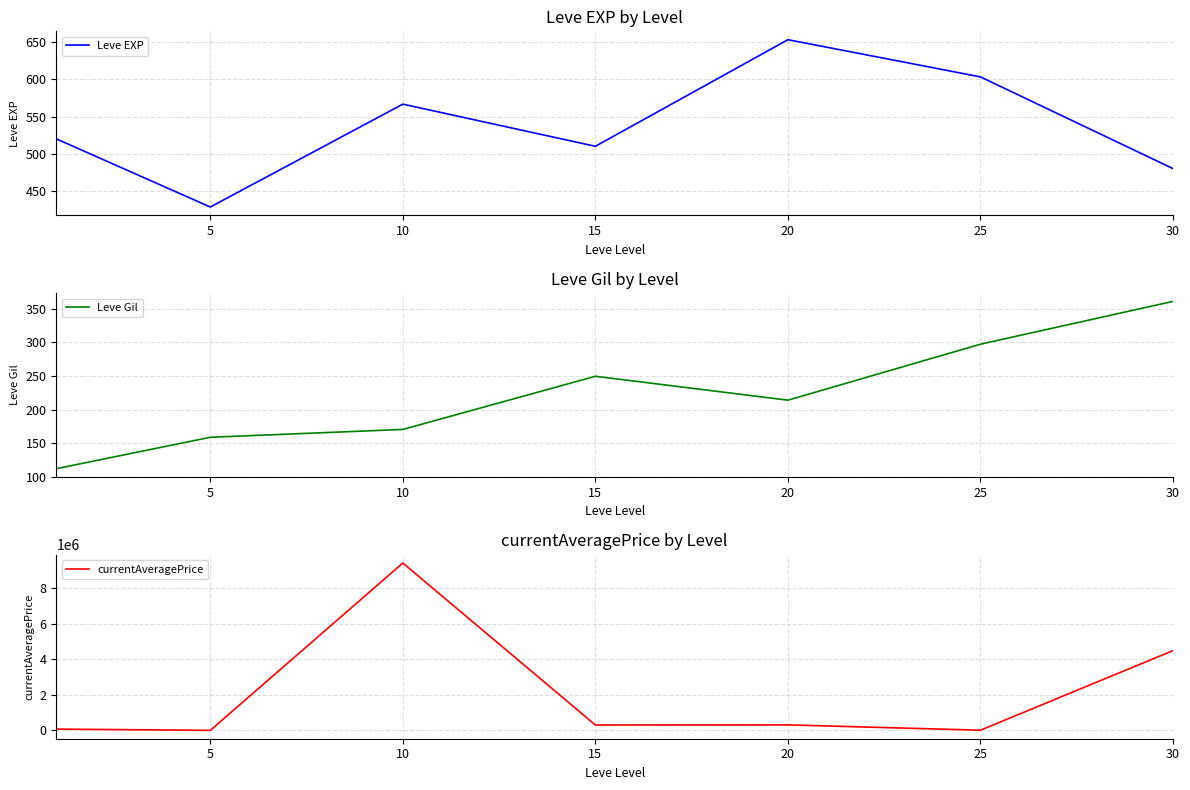

Is this an area chart (filled region under the line)?

No